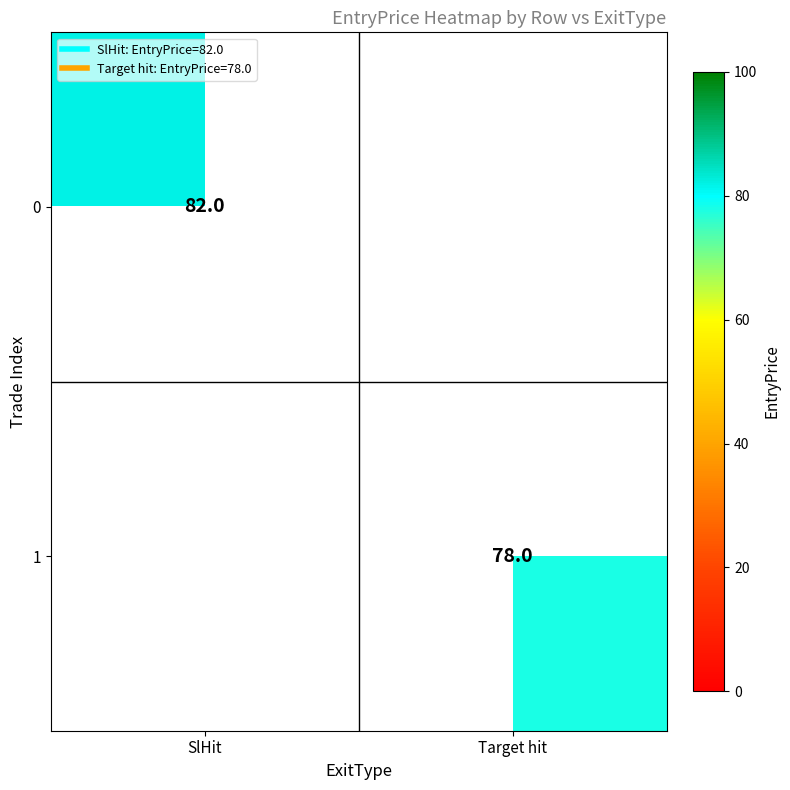

What is the difference between the maximum and minimum values in the 0 series?

82